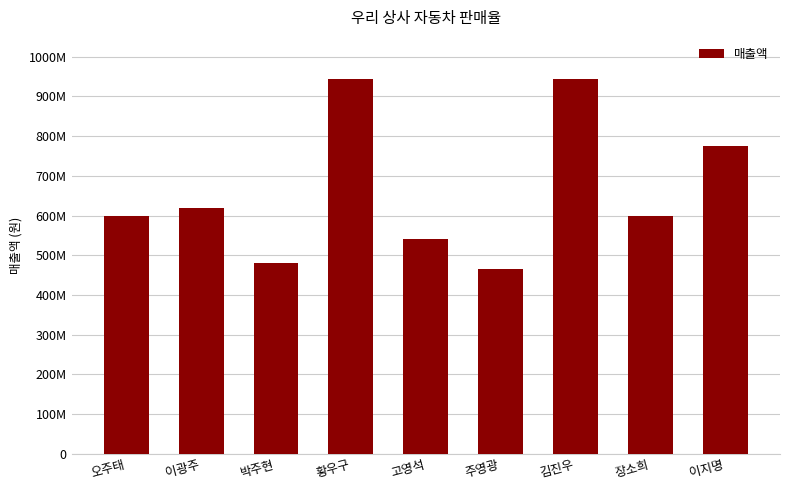

Reading right to left, list all the values displayed in this chart.

77500000	60000000	94500000	46500000	54000000	94500000	48000000	62000000	60000000